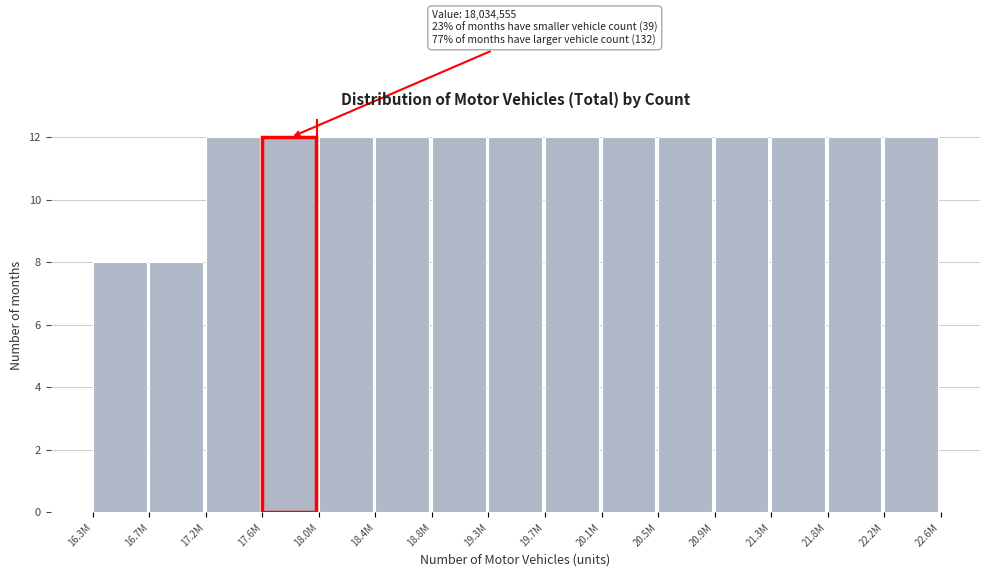

Reading left to right, what are all the values shown in this chart?

16.3M=8	16.7M=8	17.2M=12	17.6M=12	18.0M=12	18.4M=12	18.8M=12	19.3M=12	19.7M=12	20.1M=12	20.5M=12	20.9M=12	21.3M=12	21.8M=12	22.2M=12